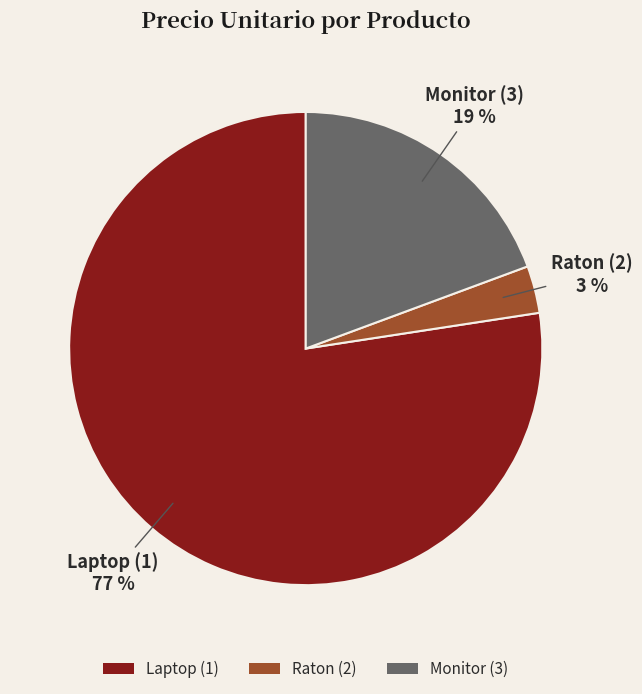

How many slices are in this pie chart?

3